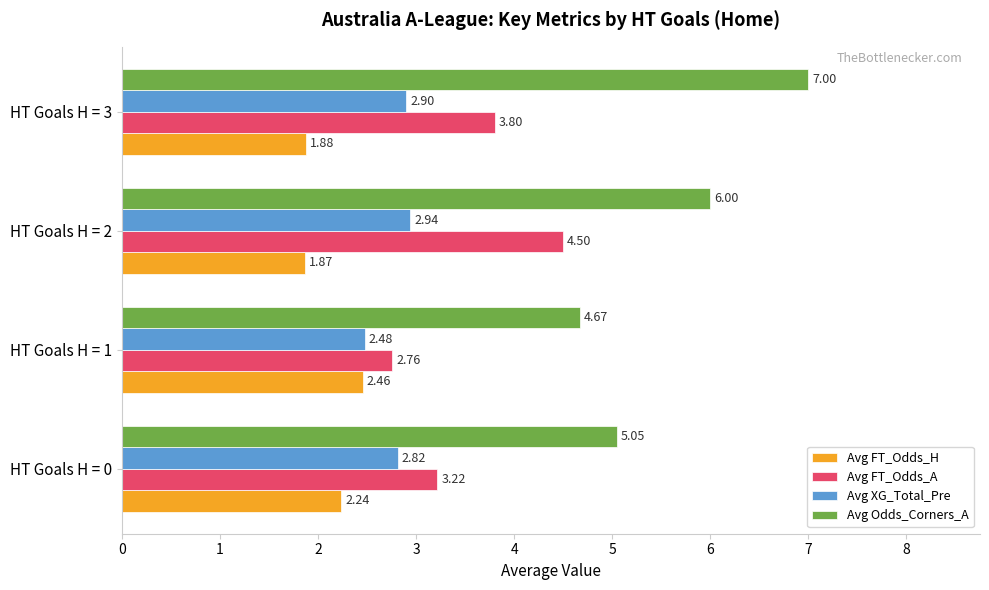

At which category is the sum across all series the highest?

HT Goals H = 3